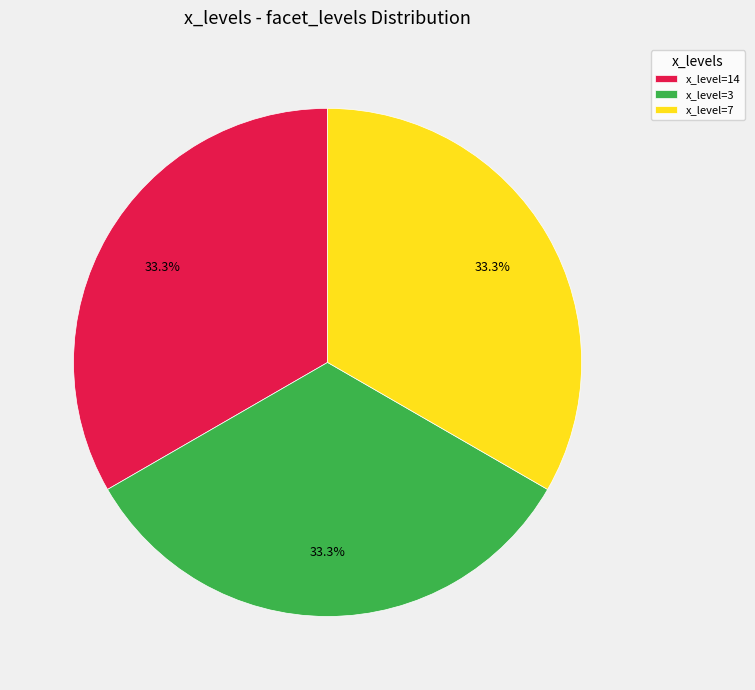

Is the sum of x_level=7 and x_level=14 greater than half?

Yes